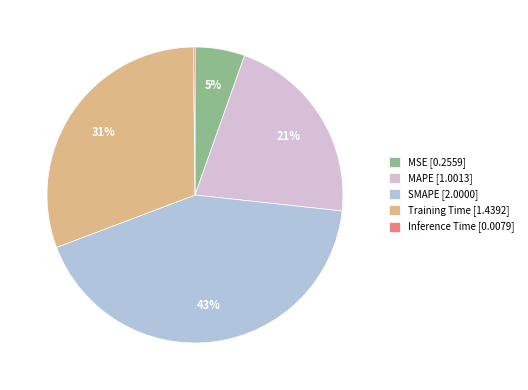

To the nearest percent, what portion does Training Time represent?

31%